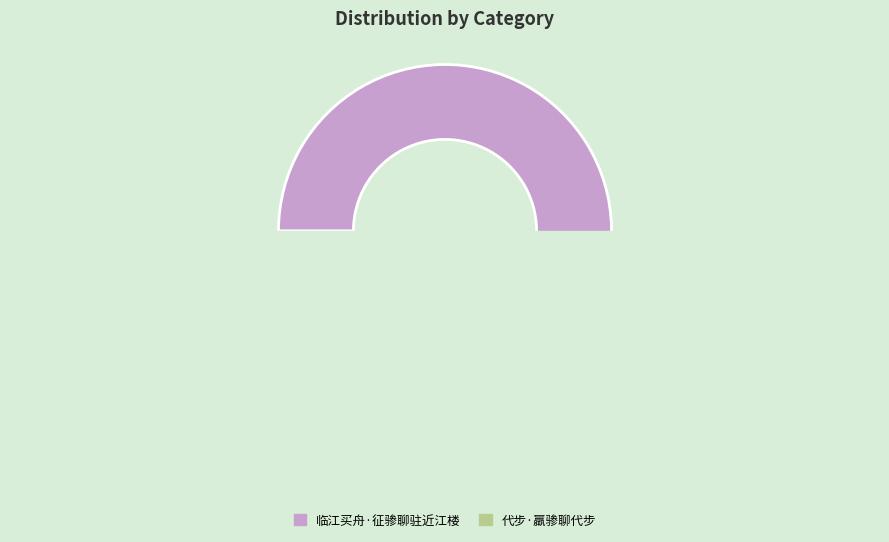

Is the sum of 代步·羸骖聊代步 and 临江买舟·征骖聊驻近江楼 greater than half?

Yes